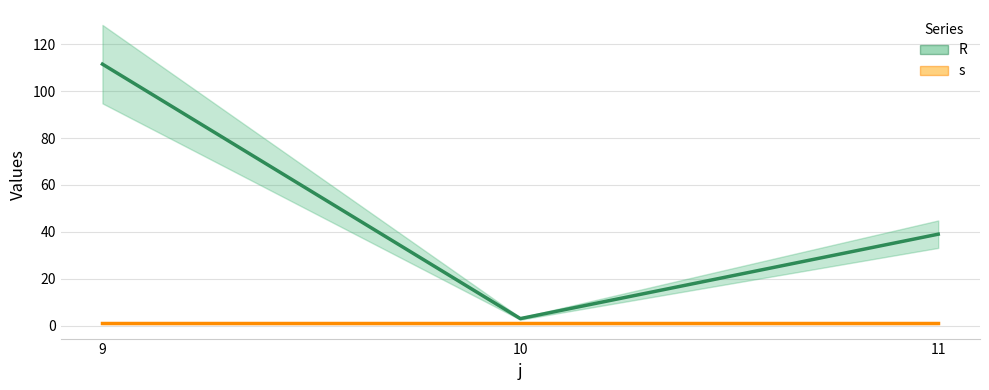

How many lines are shown in the chart?

2